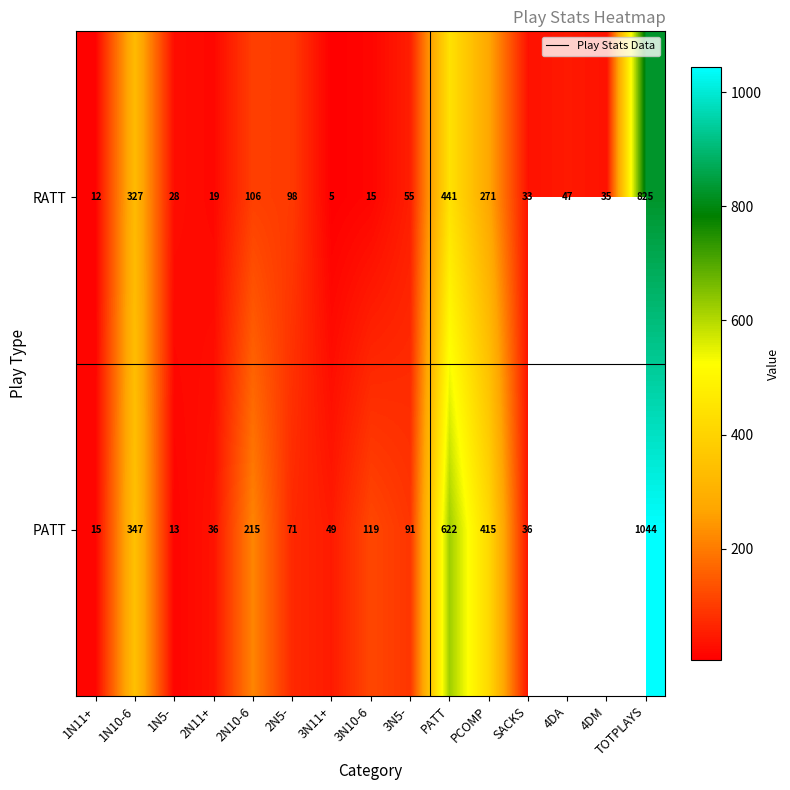

At which category is the sum across all series the highest?

TOTPLAYS